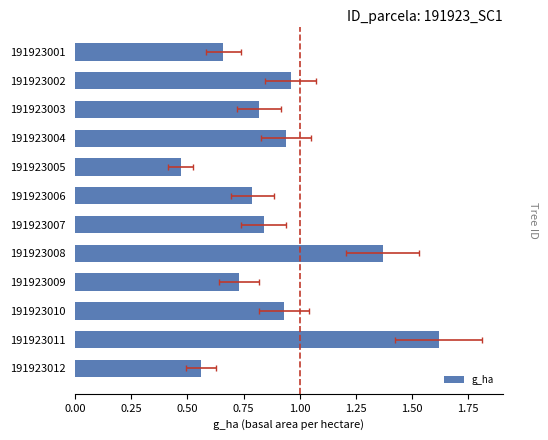

What is the maximum value shown in the chart?

1.6